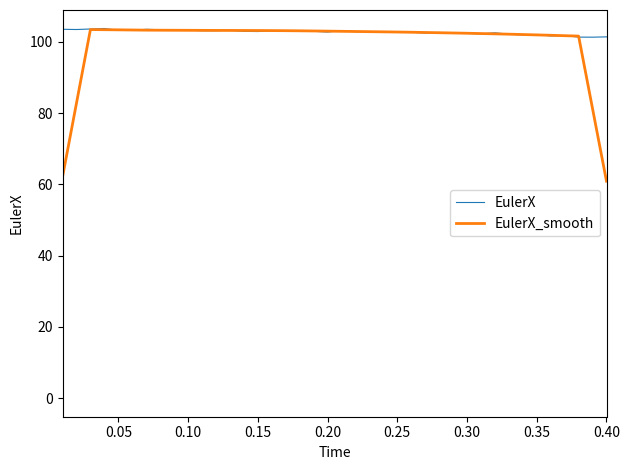

What is the minimum value for EulerX?

101.3